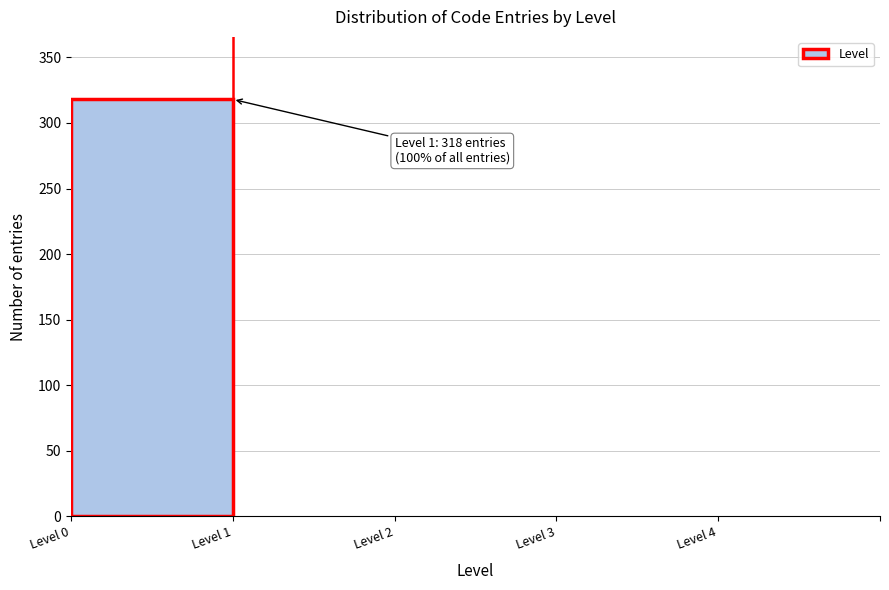

Reading left to right, extract all data points from this chart.

Level 0=318	Level 1=0	Level 2=0	Level 3=0	Level 4=0